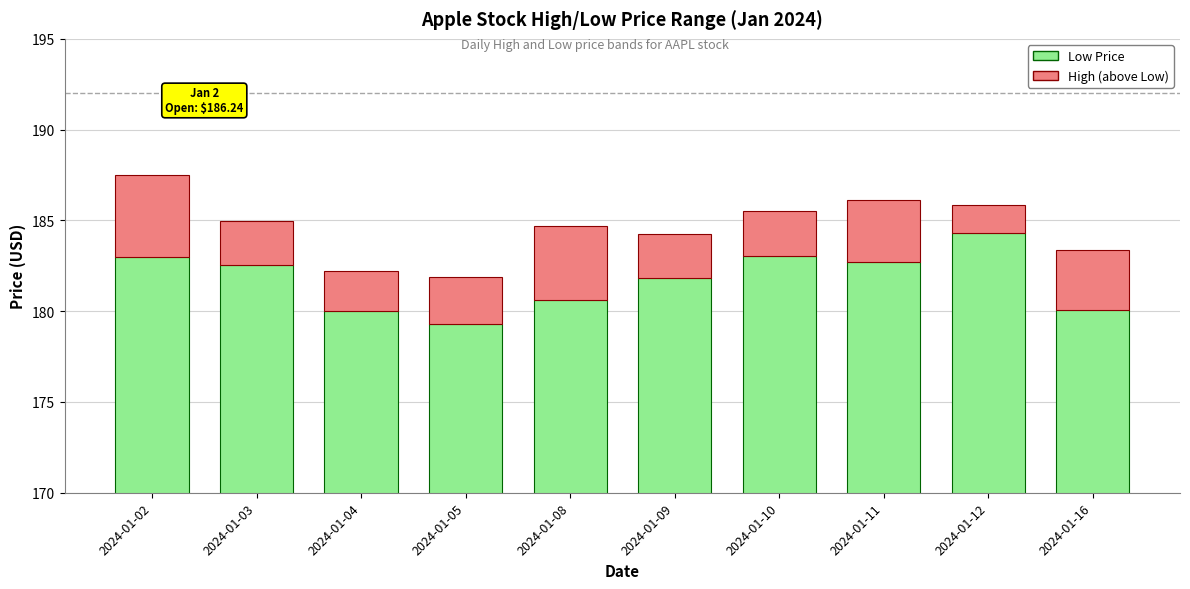

Rank the series by their average value, from highest to lowest.

Low, High